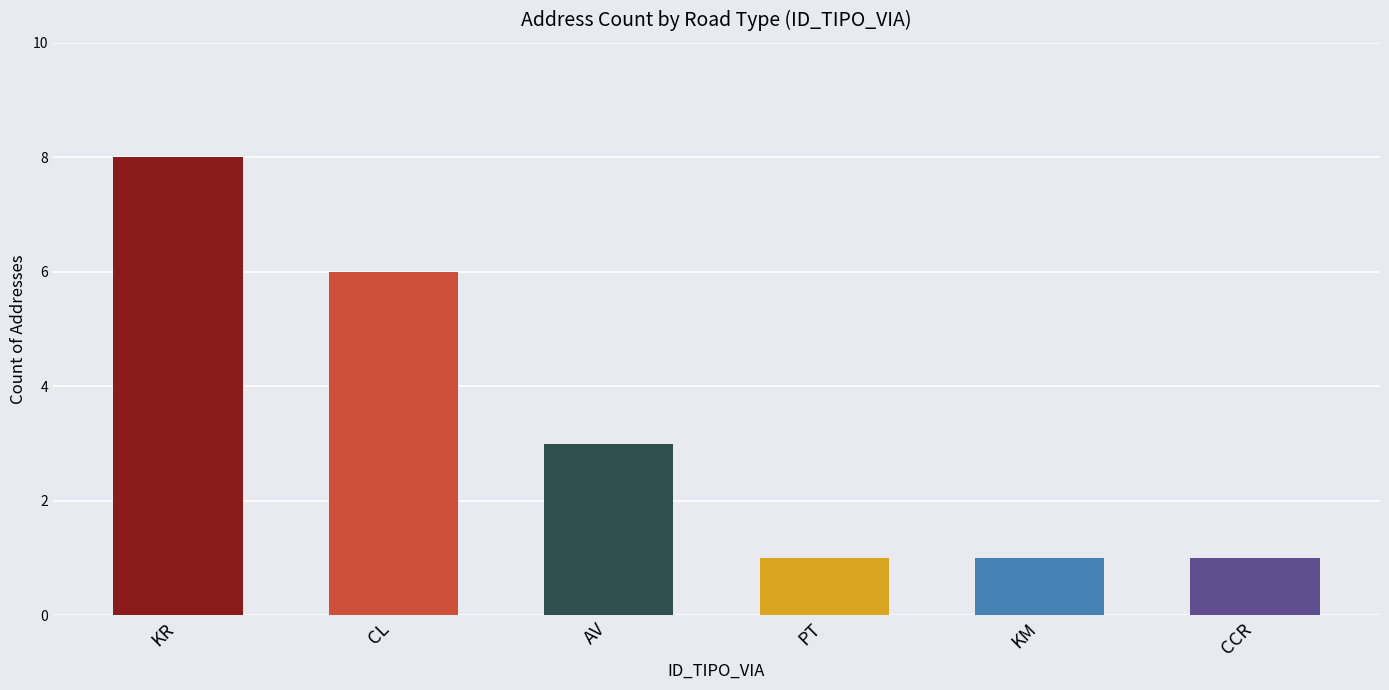

What is the ratio of the value at KM to the value at AV?

0.3